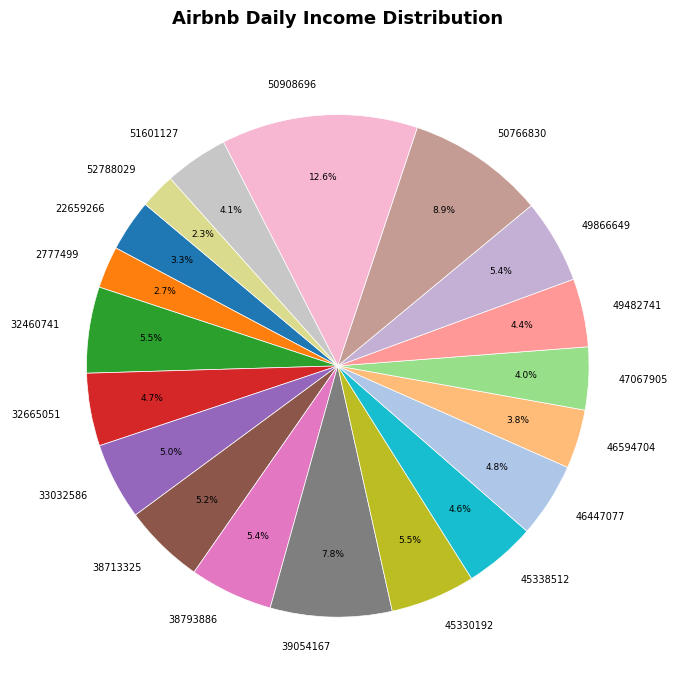

Approximately how many times larger is the value at 32665051 compared to 38793886?

0.9